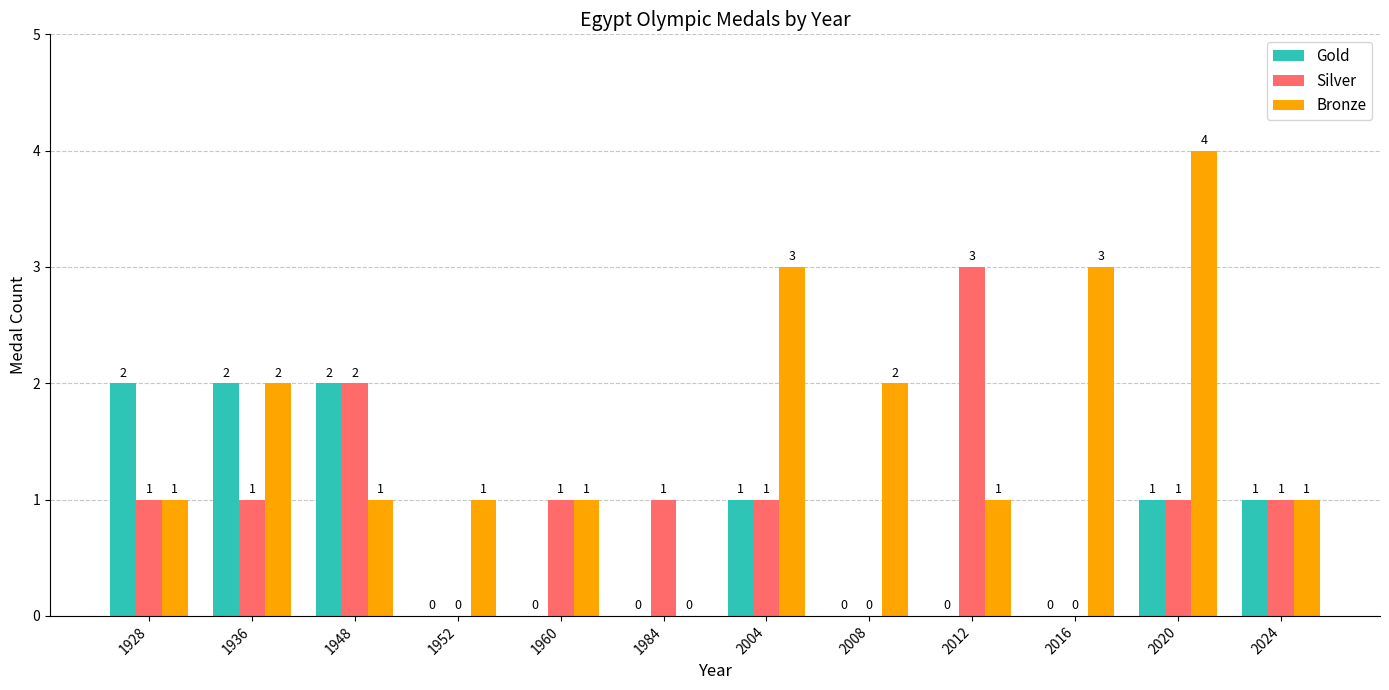

How many Silver values are between 1 and 2?

8